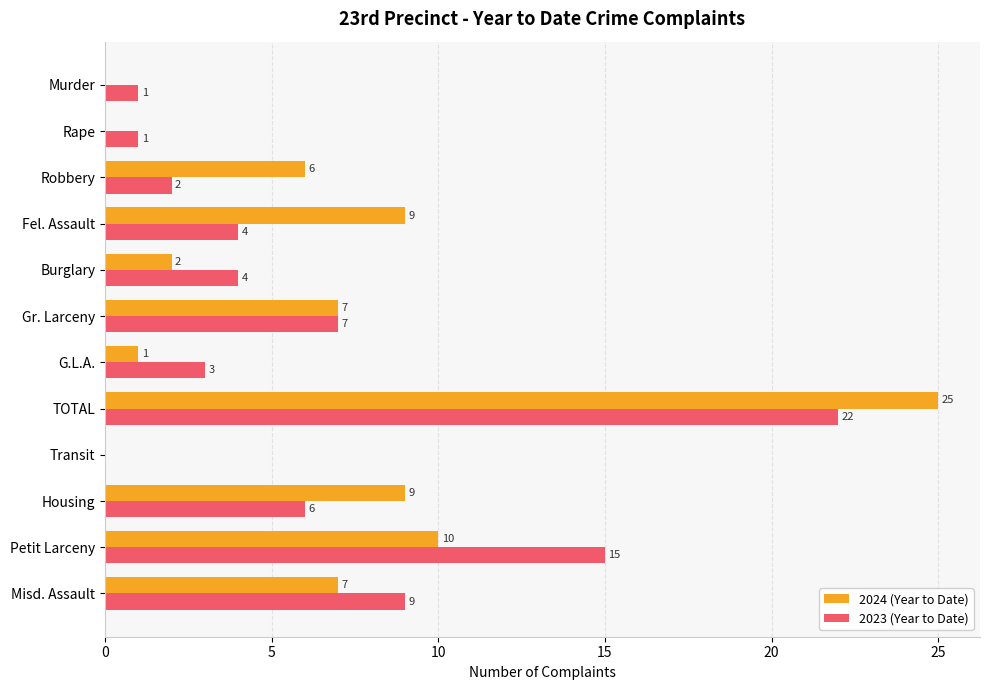

The value of 2024 (Year to Date) at Transit is 0. True or false?

True